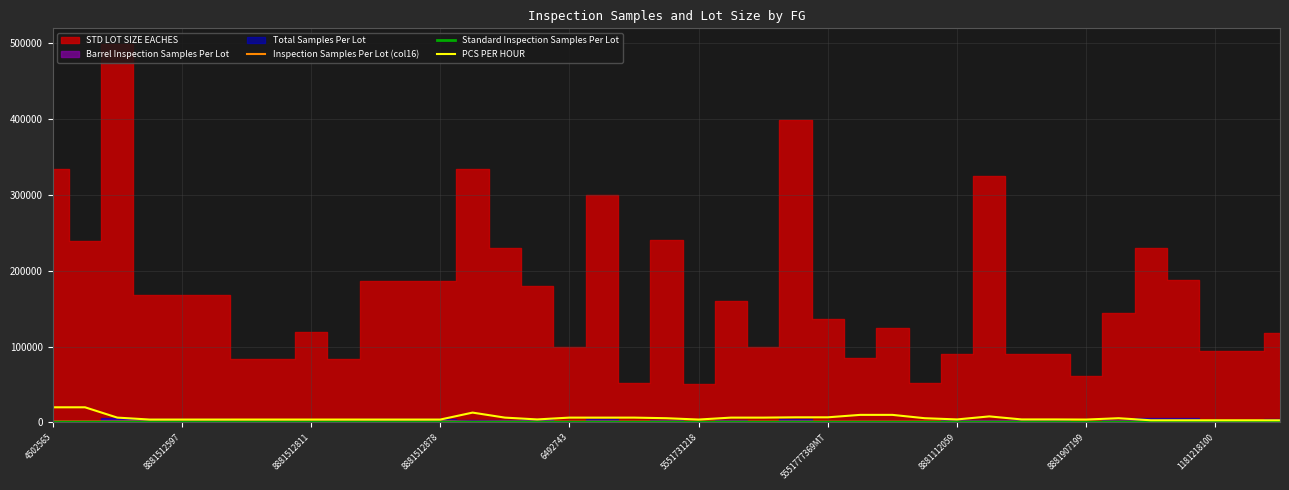

How many interior local valleys does the Inspection Samples Per Lot (col16) series have?

1